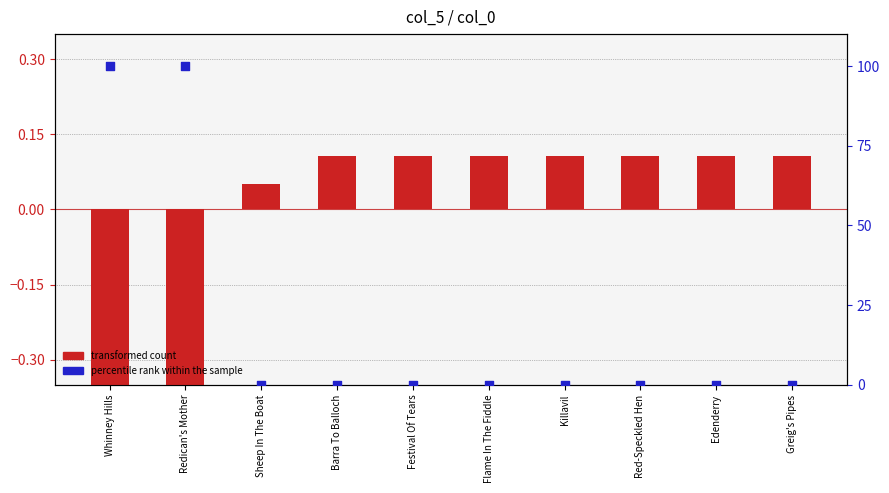

Which series has the largest total across all categories?

percentile rank within the sample